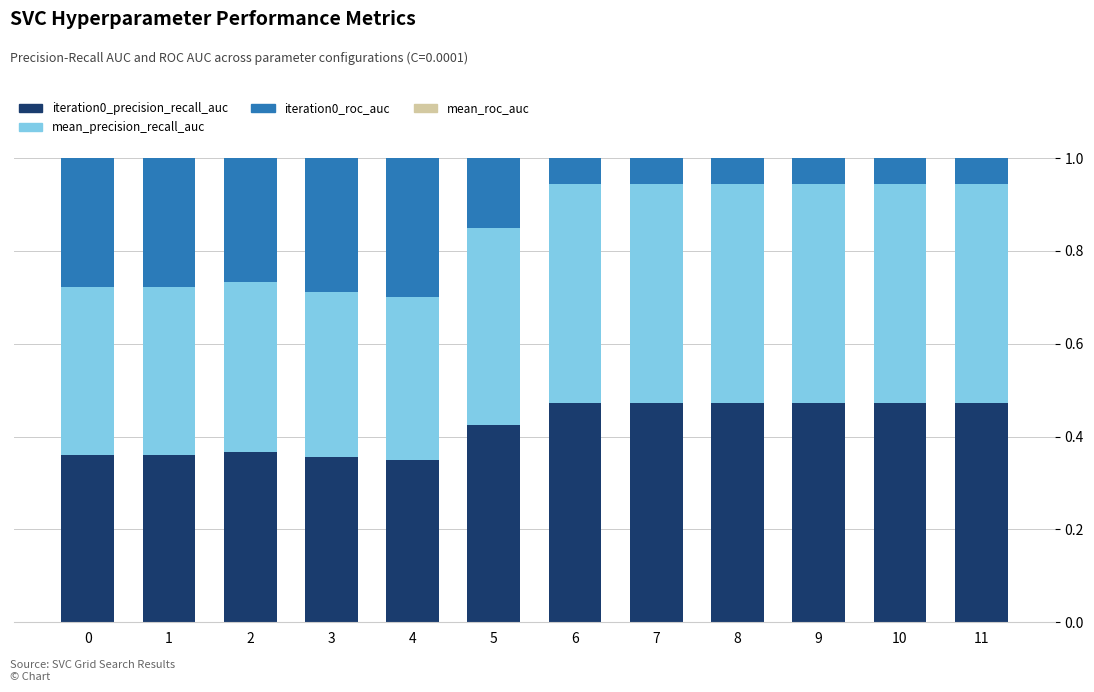

What is the value of the mean_precision_recall_auc bar at the 5th from the left?

0.3